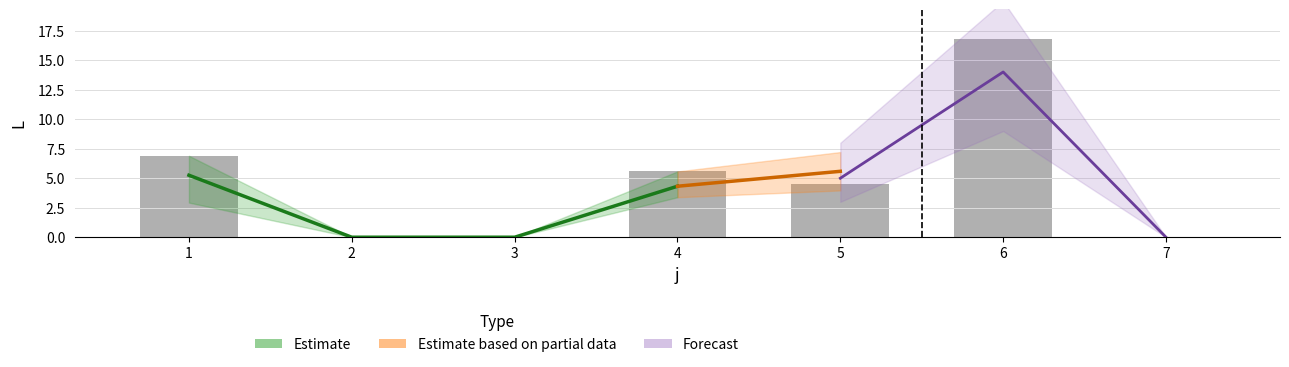

How many groups of bars are there?

7